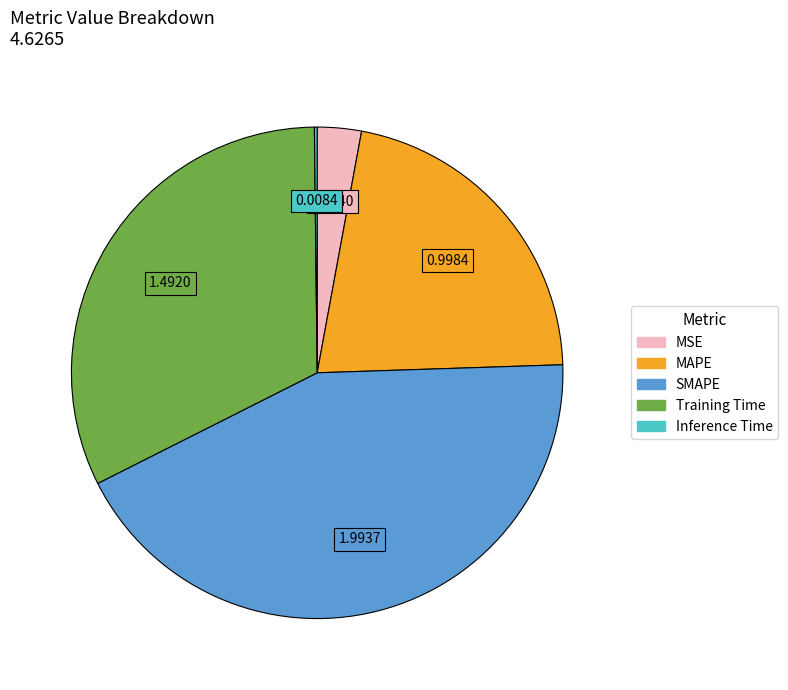

Which category has the biggest portion of the pie?

SMAPE